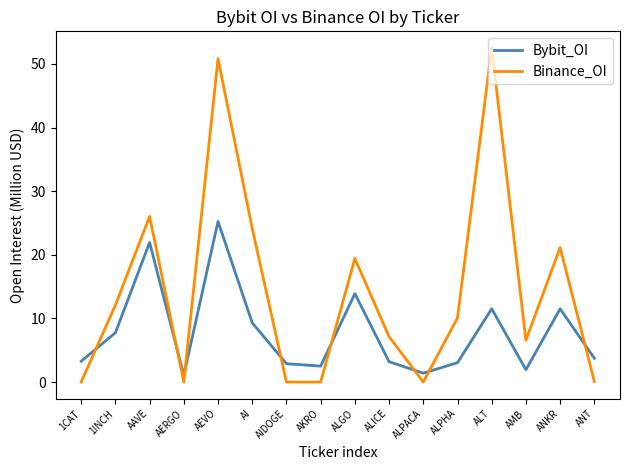

In Binance_OI, how many points are higher than both neighbors (excluding endpoints)?

5